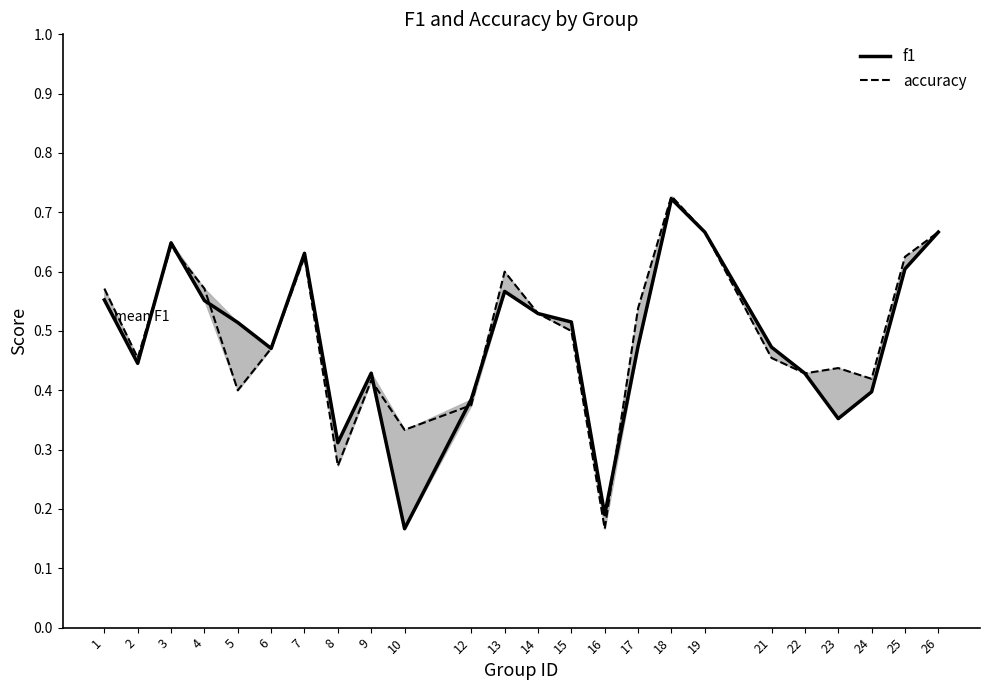

True or false: f1 has more than 0 points higher than both neighbors.

True